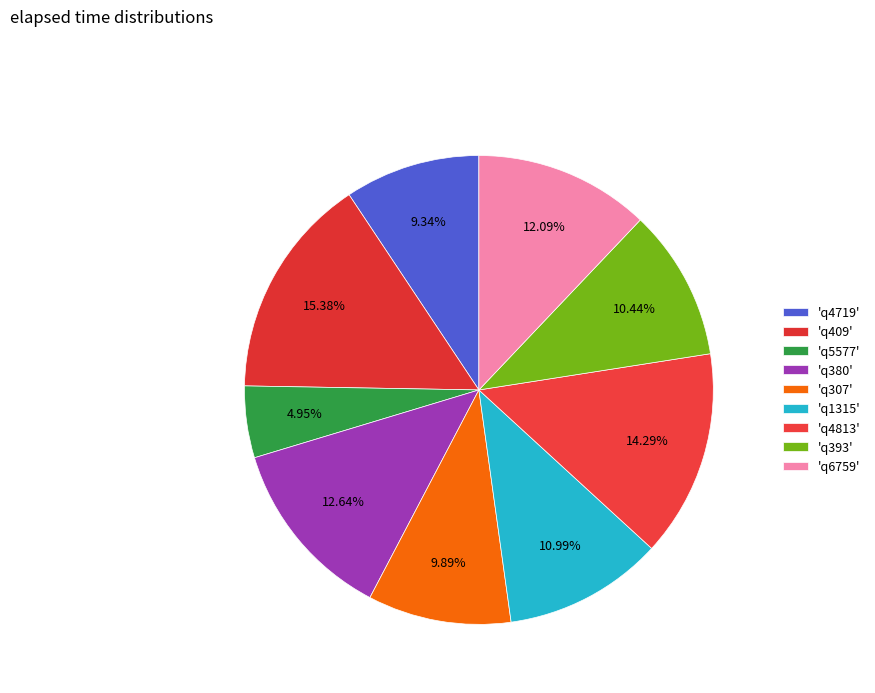

How many slices are in this pie chart?

9